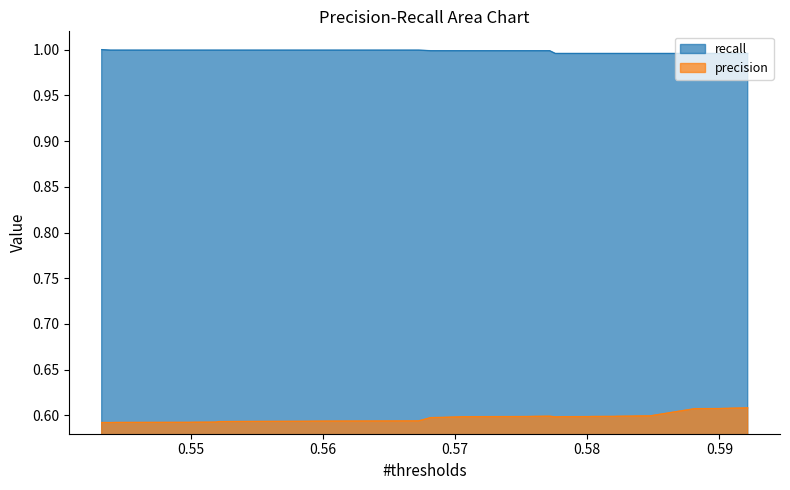

True or false: precision and recall cross at least once.

False